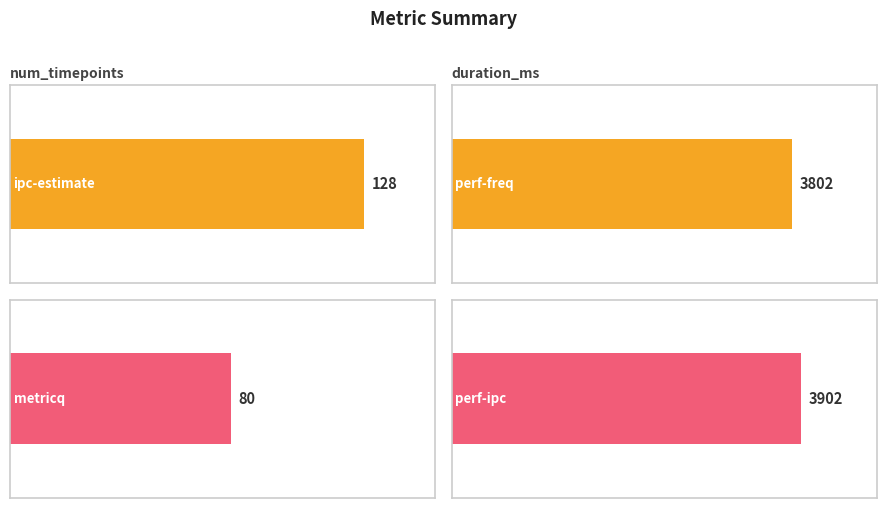

How many data points does each series have?

4